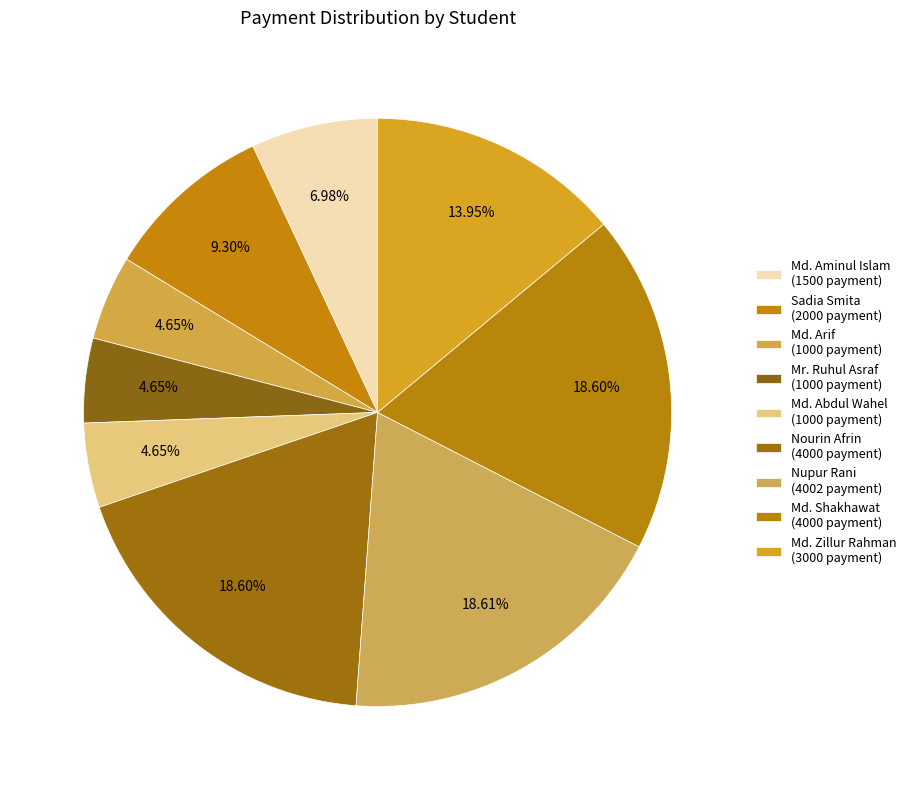

True or false: Nourin Afrin accounts for 13% of the total.

False